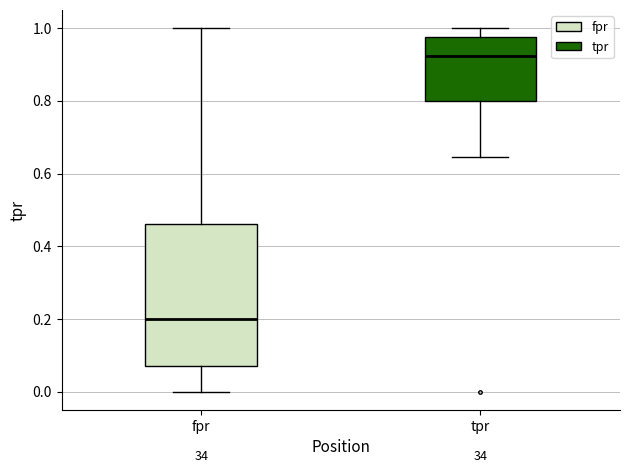

Reading left to right, read every box against the y-axis: the position of its median line, the range the box covers, and the ends of its whiskers. The values are not printed on the chart, so give them approximately, as read against the axis.

fpr: median 0.20, box 0.08 to 0.46, whiskers 0.00 to 1.00
tpr: median 0.92, box 0.80 to 0.98, whiskers 0.64 to 1.00